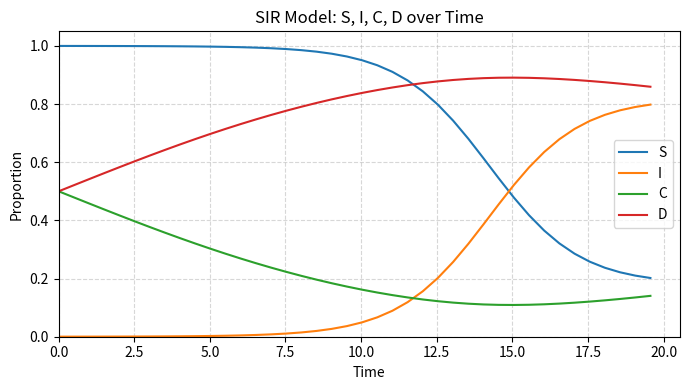

Rank the series by their maximum value, from highest to lowest.

S, D, I, C